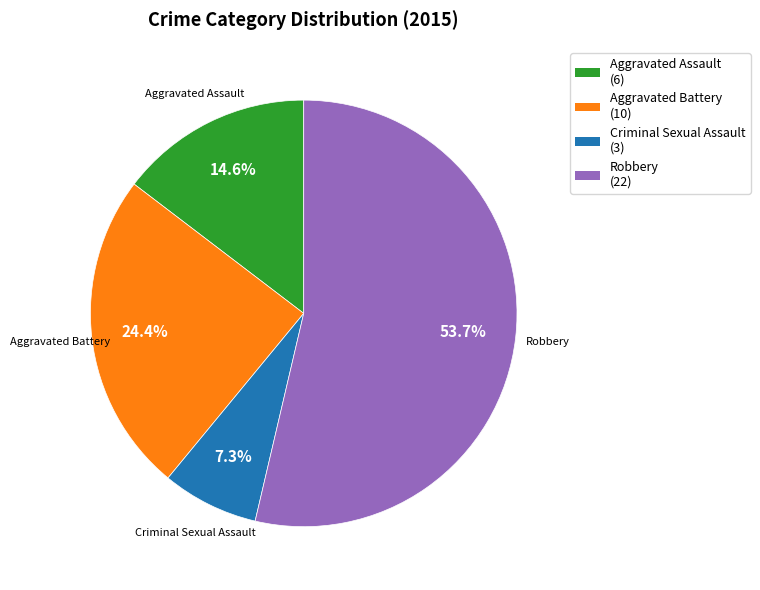

What is the ratio of the value at Criminal Sexual Assault to the value at Robbery?

0.1